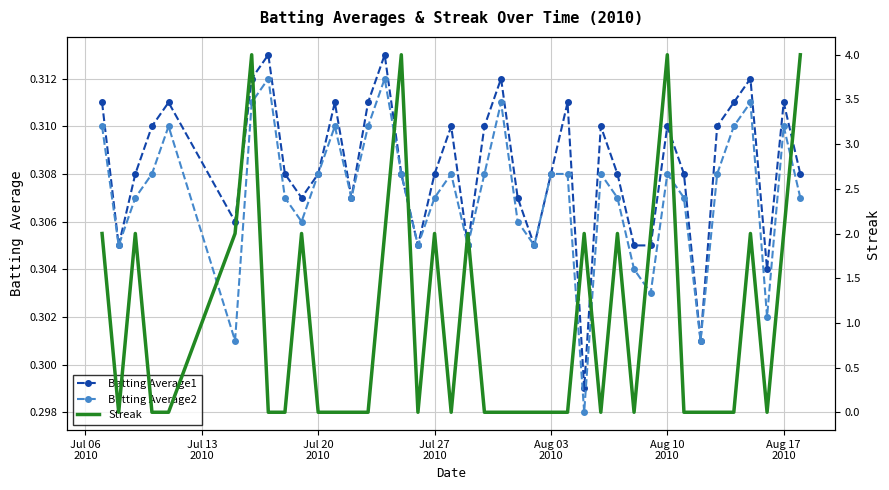

True or false: Batting Average1 and Batting Average2 cross at least once.

False